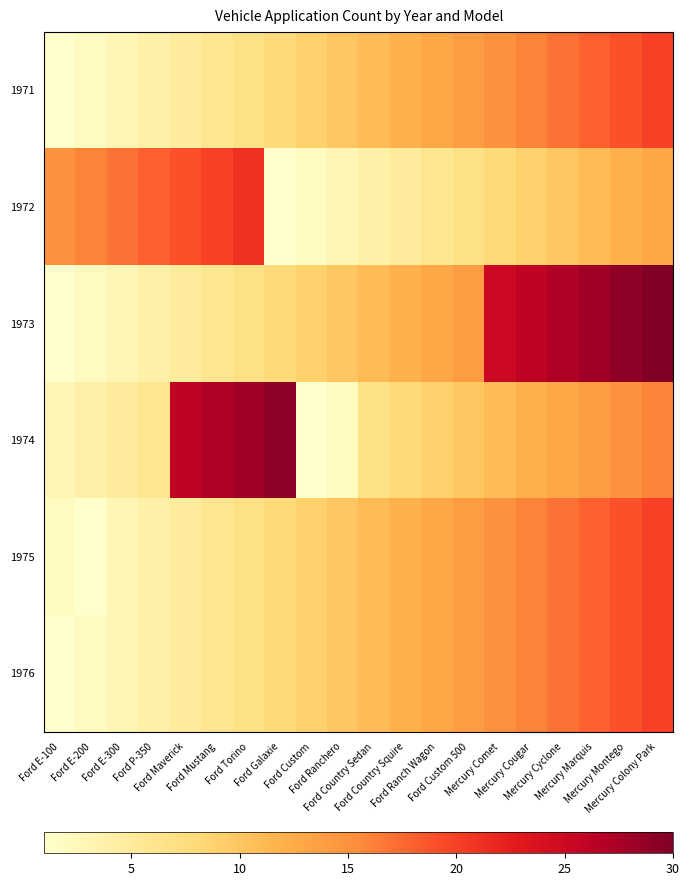

Which series changed the most between Ford P-350 and Ford Maverick?

1974